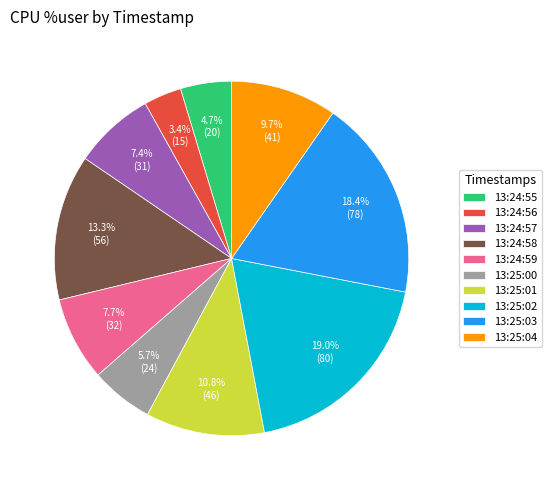

The 13:25:01 slice represents 11% of the pie. True or false?

True